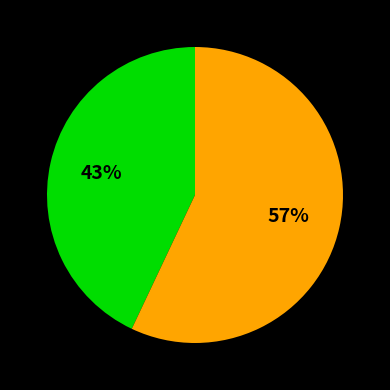

Is there a majority slice in this chart?

Yes